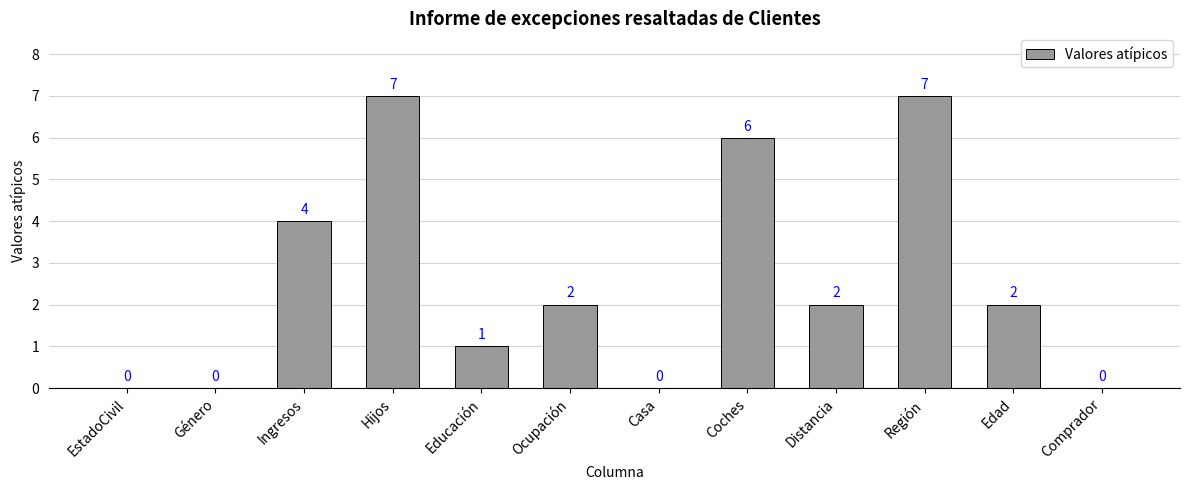

What is the sum of the values at Género and Edad?

2